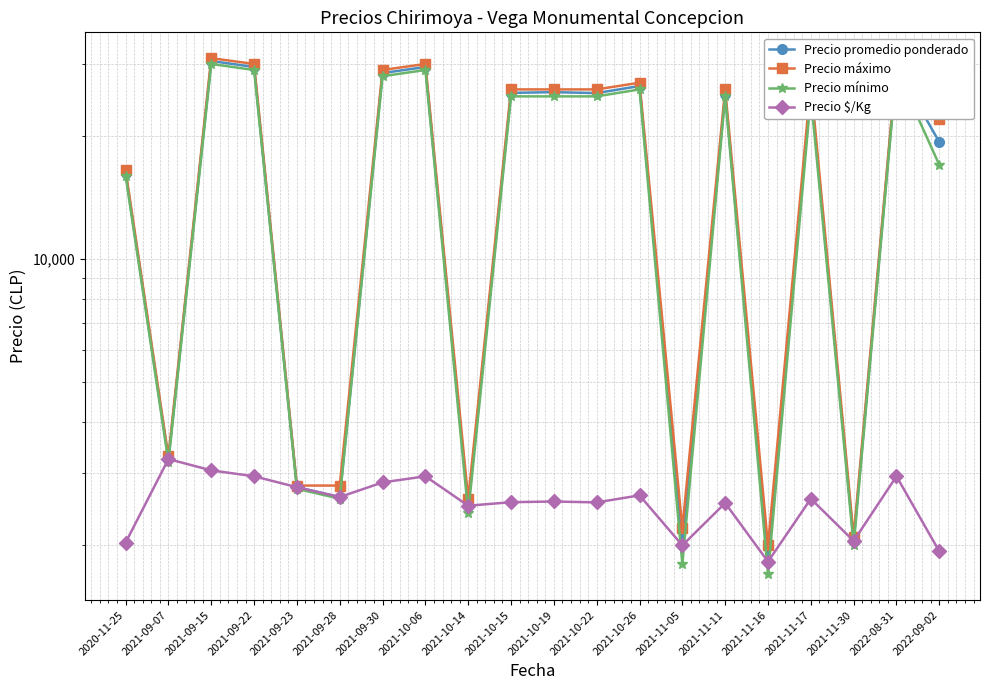

Reading right to left, list all the values displayed in this chart.

Precio promedio ponderado: 19333	29500	2050	26000	1825	25375	2000	26500	25467	25600	25500	2500	29500	28500	2625	2775	29500	30500	3250	16250
Precio máximo: 22000	30000	2100	27000	2000	26000	2200	27000	26000	26000	26000	2600	30000	29000	2800	2800	30000	31000	3300	16500
Precio mínimo: 17000	29000	2000	25000	1700	25000	1800	26000	25000	25000	25000	2400	29000	28000	2600	2750	29000	30000	3200	16000
Precio $/Kg: 1933	2950	2050	2600	1825	2538	2000	2650	2547	2560	2550	2500	2950	2850	2625	2775	2950	3050	3250	2031